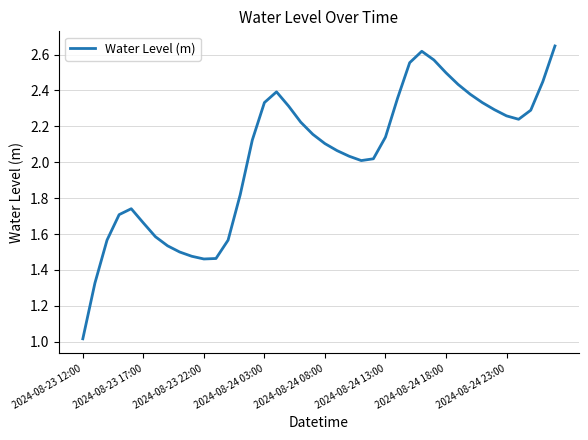

What is the minimum value shown in the chart?

1.0